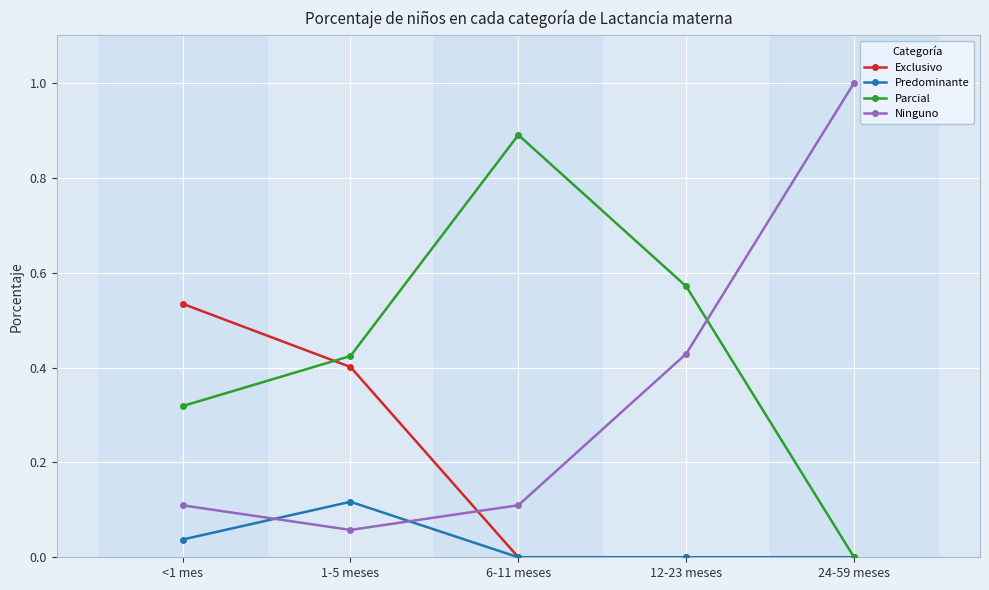

True or false: Parcial has a value of 0.4 at 6-11 meses.

False